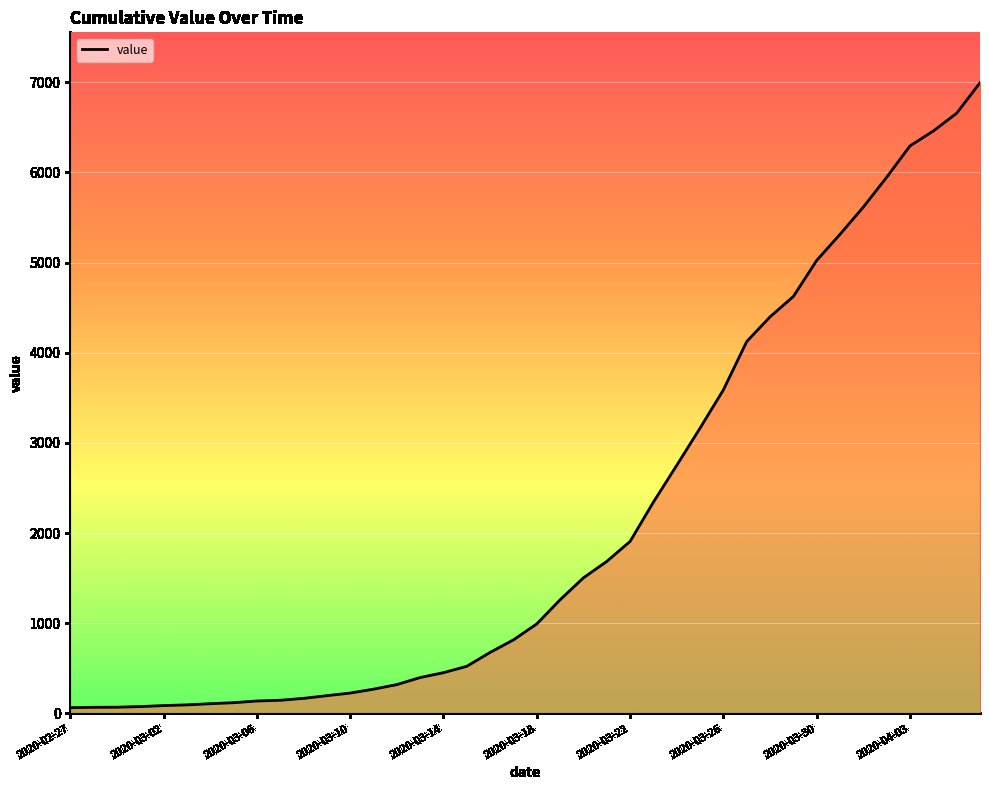

What is the difference between the maximum and minimum values?

6931